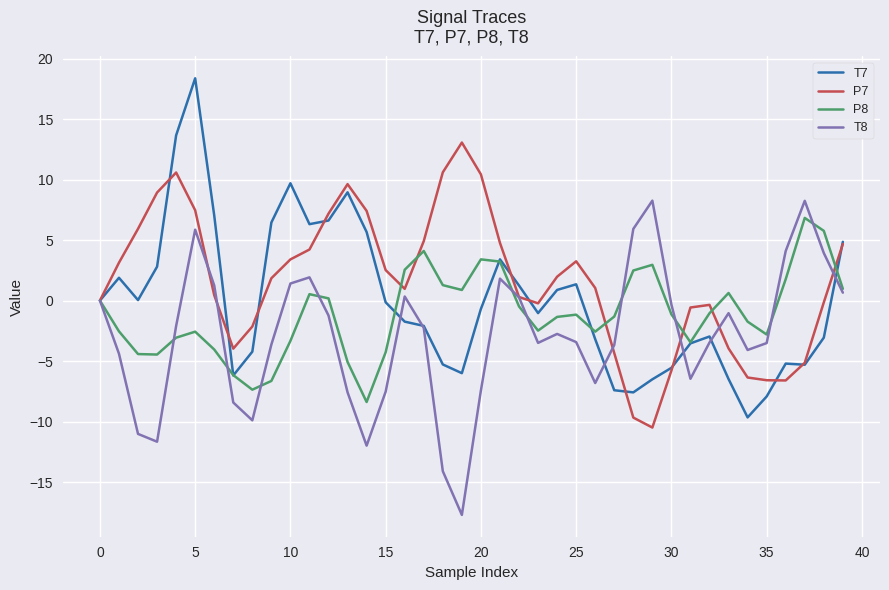

What is the difference between the second highest and minimum values in the P7 series?

21.1